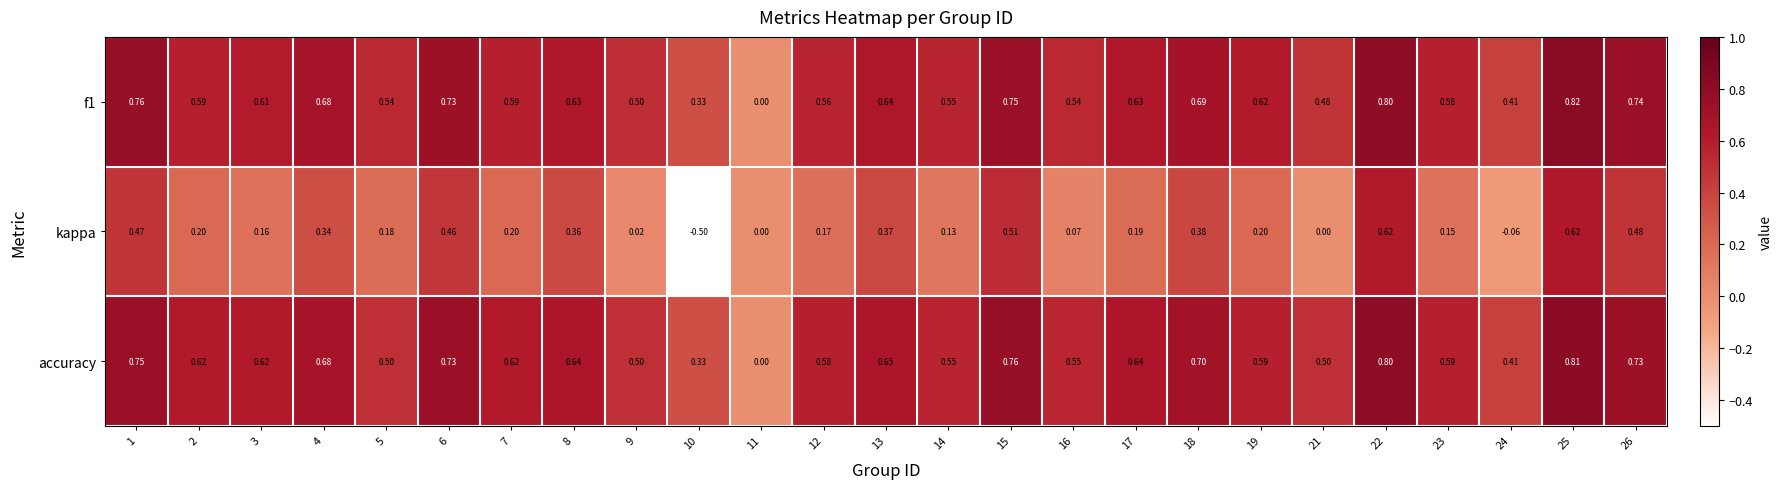

Which series has the largest total across all categories?

accuracy